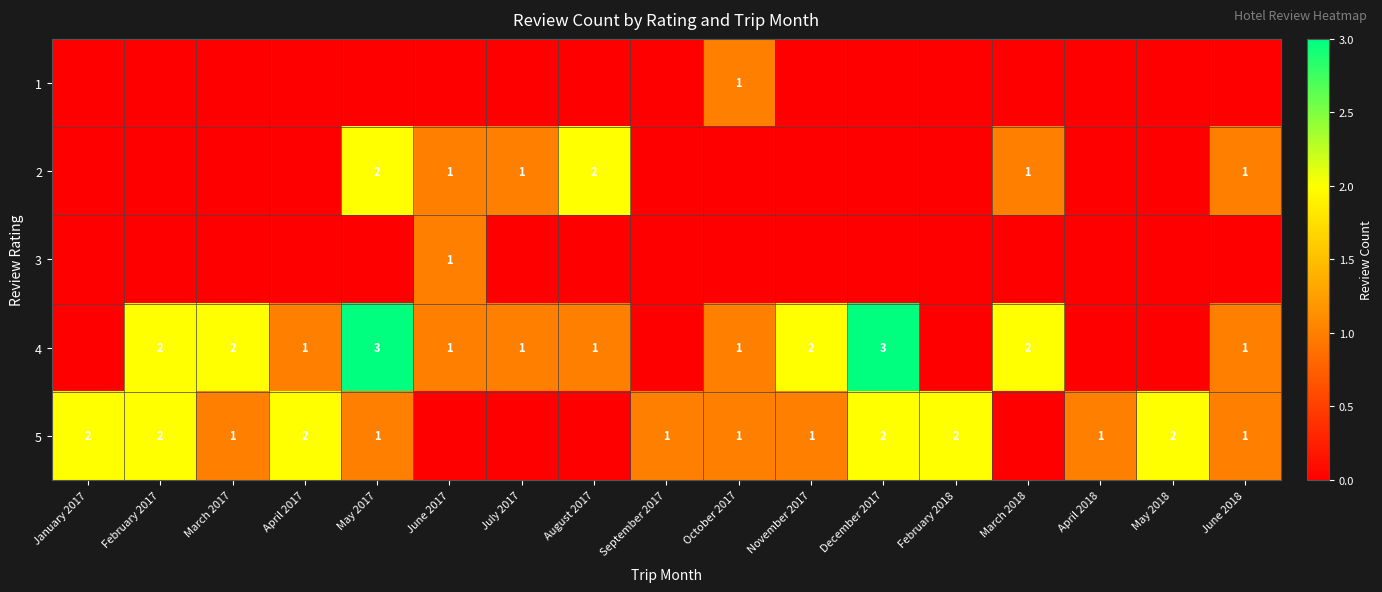

True or false: 2 has a value of 3 at May 2017.

False